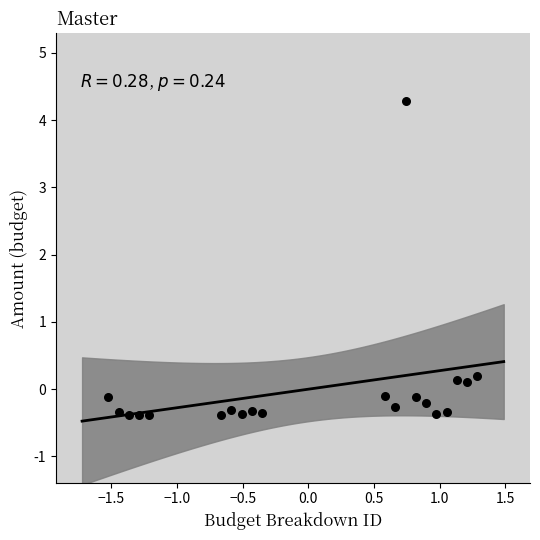

What is the range of Y values (max minus min)?

4.7